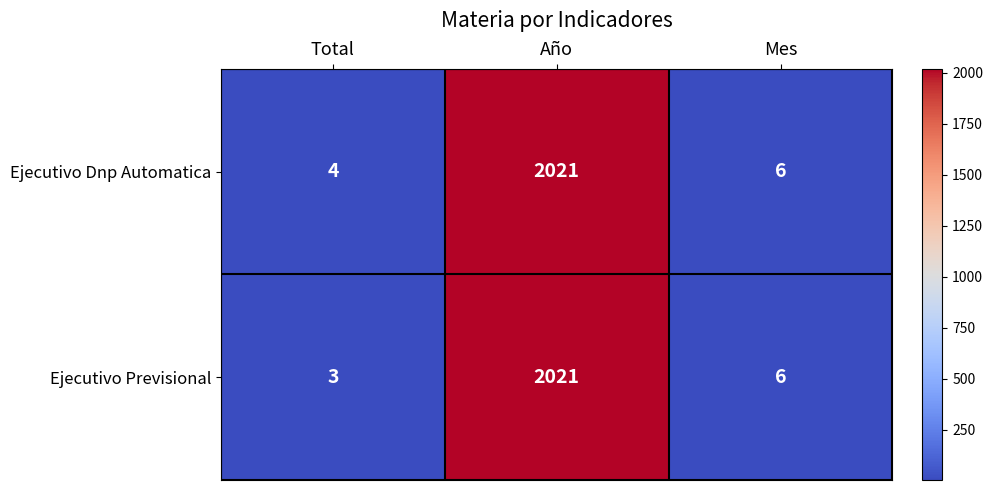

Which series has the largest total across all categories?

Ejecutivo Dnp Automatica